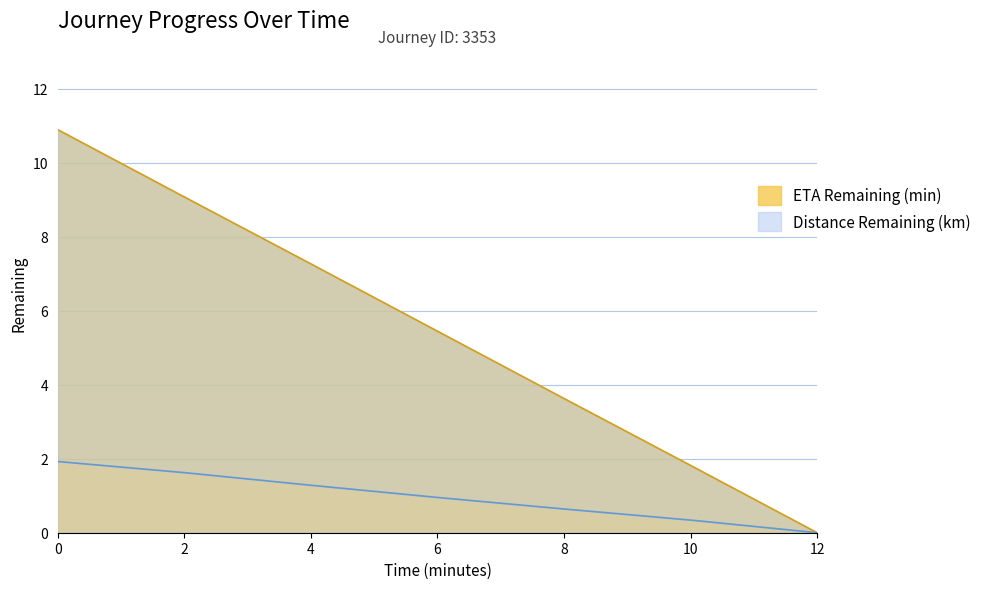

What is the difference between the maximum and minimum values in the eta_remaining_minutes series?

10.9